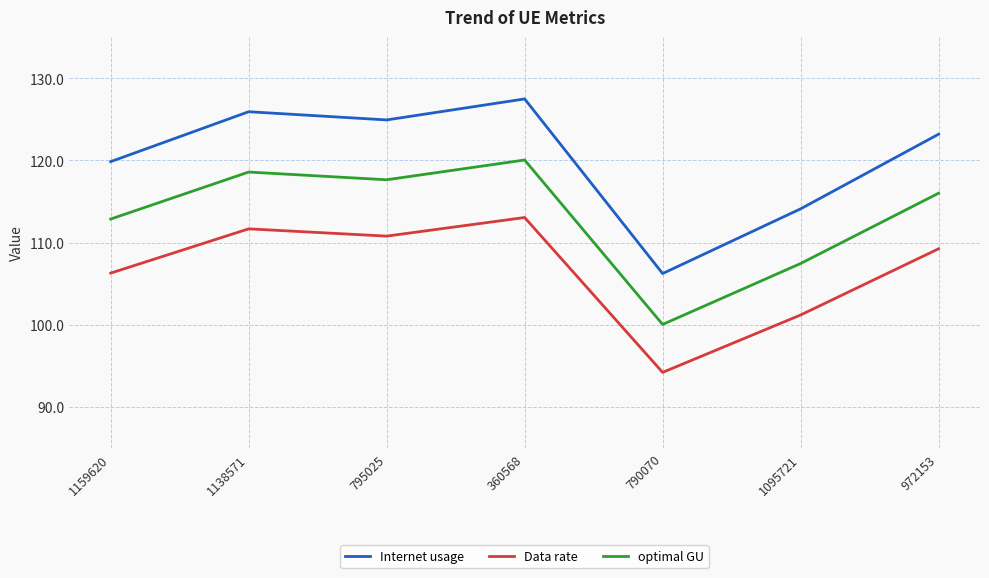

At which category is the sum across all series the highest?

360568